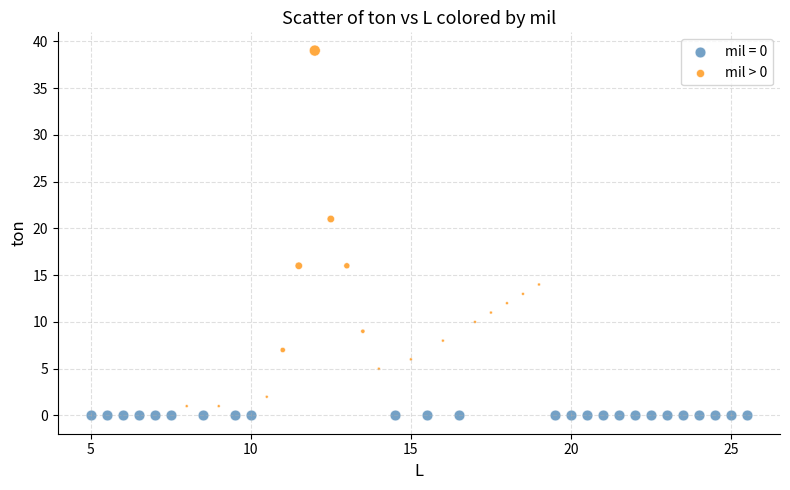

Which series contains the highest Y value?

mil > 0